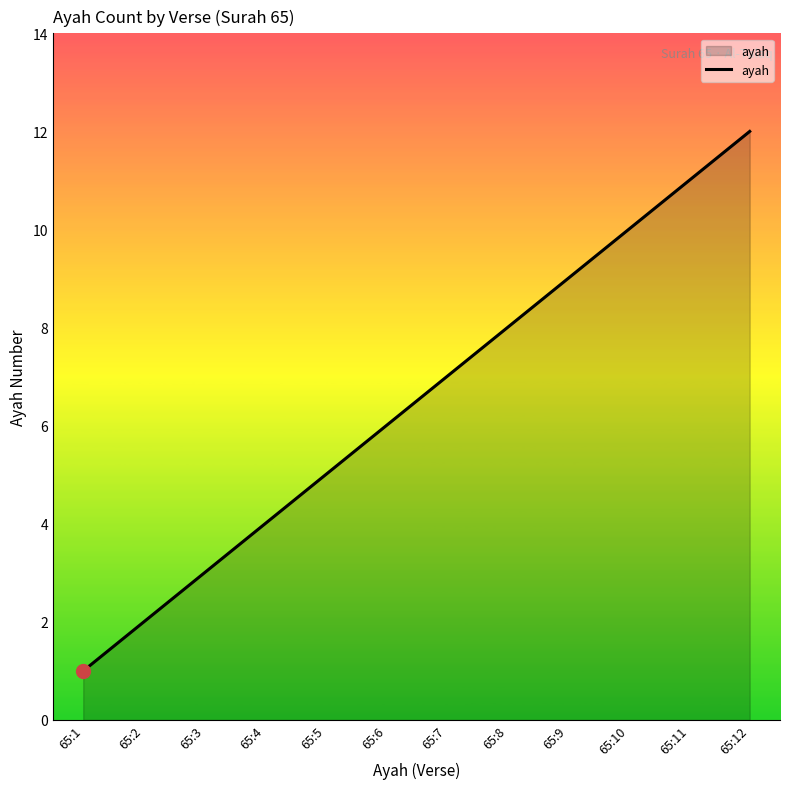

Reading left to right, list all the values displayed in this chart.

65:1=1	65:2=2	65:3=3	65:4=4	65:5=5	65:6=6	65:7=7	65:8=8	65:9=9	65:10=10	65:11=11	65:12=12